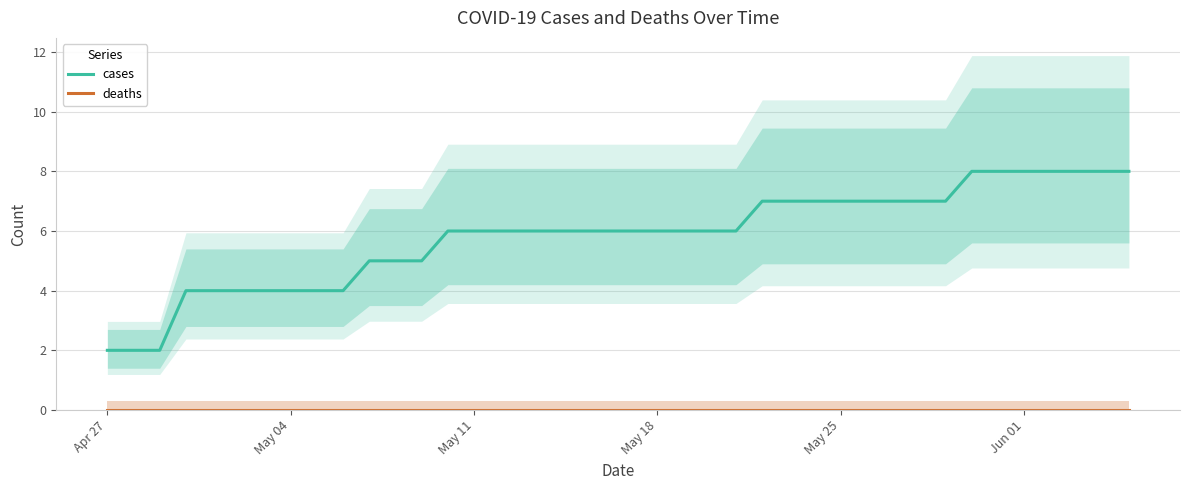

What is the maximum value for cases?

8